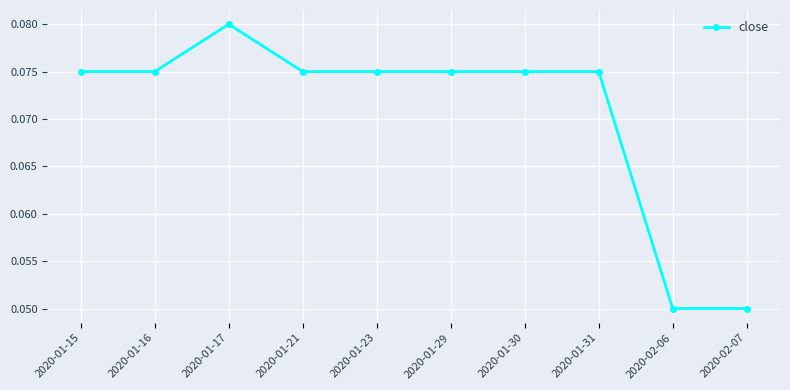

Which has a higher value, 2020-01-29 or 2020-02-06?

2020-01-29